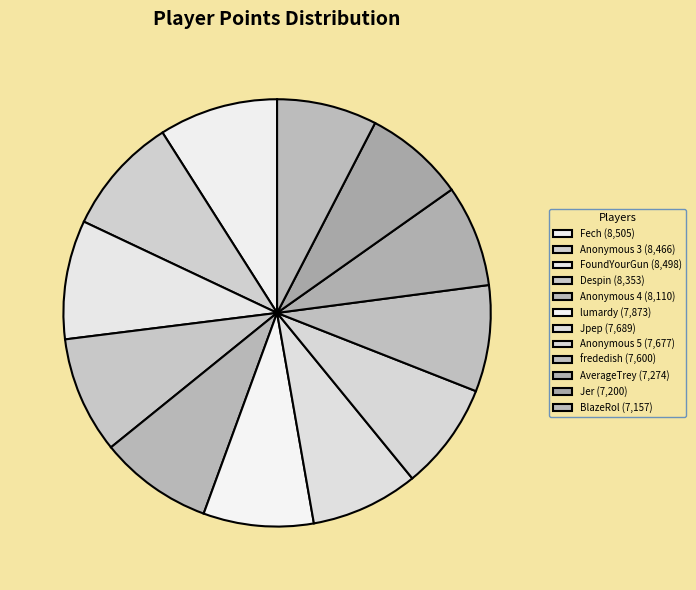

To the nearest percent, what percentage of the pie is frededish?

8%